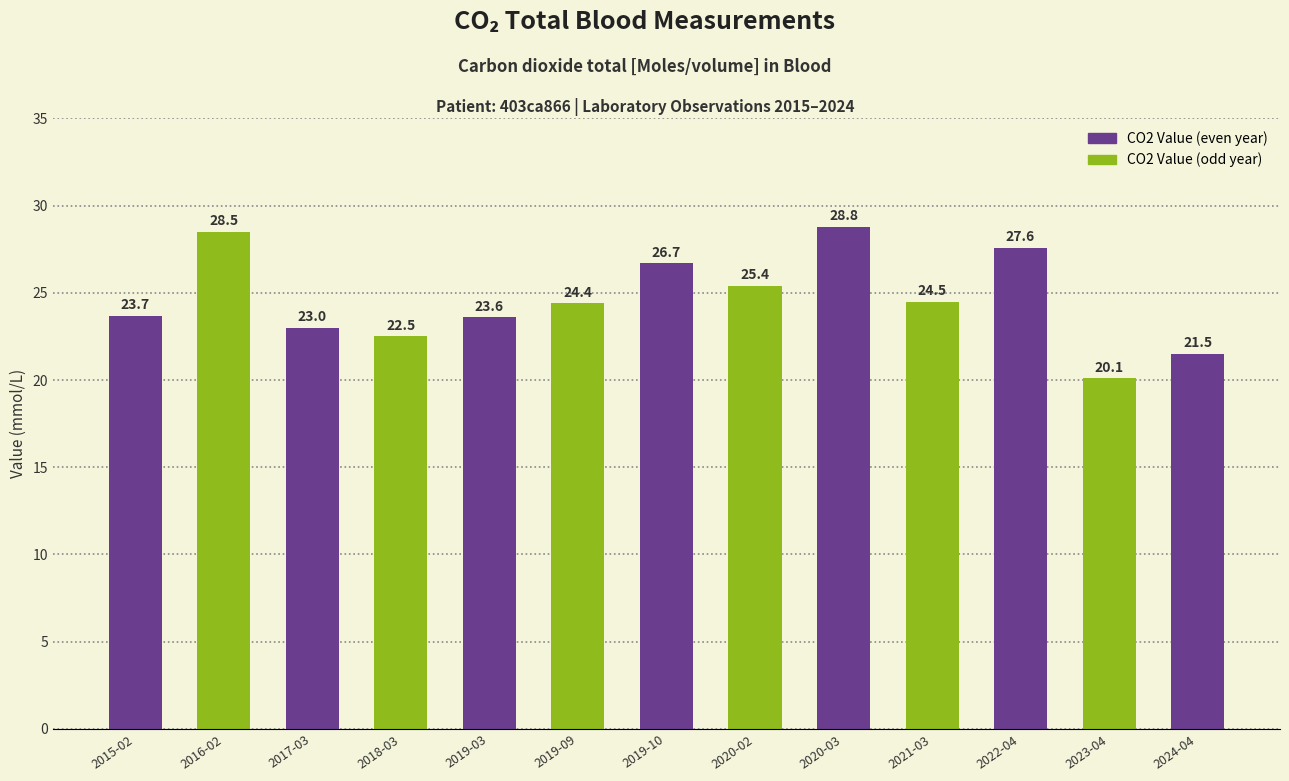

What is the smallest value displayed?

20.1